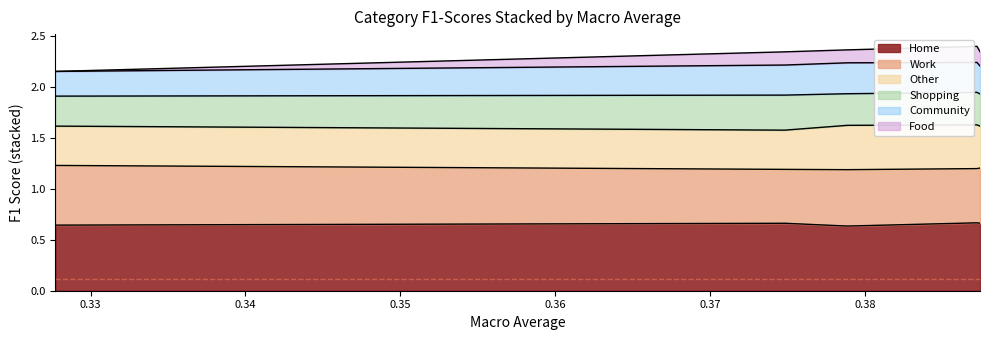

Does the chart have visible grid lines?

No